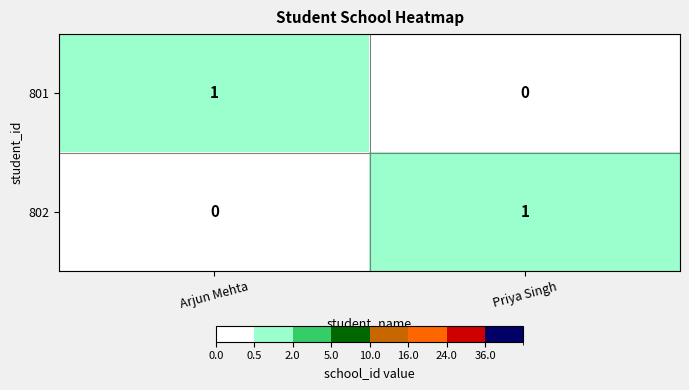

At which label does 802 reach its minimum?

Arjun Mehta